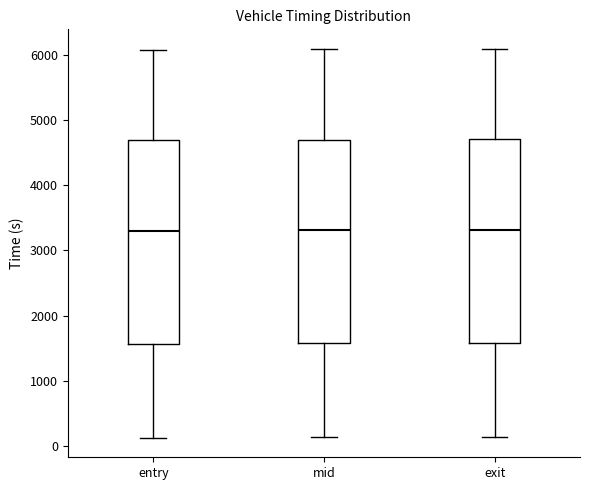

Reading left to right, transcribe this box plot: for each box, give where its median line is, the range the box spans, and where its two whiskers end, as read against the y-axis. The values are not printed on the chart, so give them approximately, as read against the axis.

entry: median 3300, box 1600 to 4700, whiskers 100 to 6100
mid: median 3300, box 1600 to 4700, whiskers 100 to 6100
exit: median 3300, box 1600 to 4700, whiskers 100 to 6100